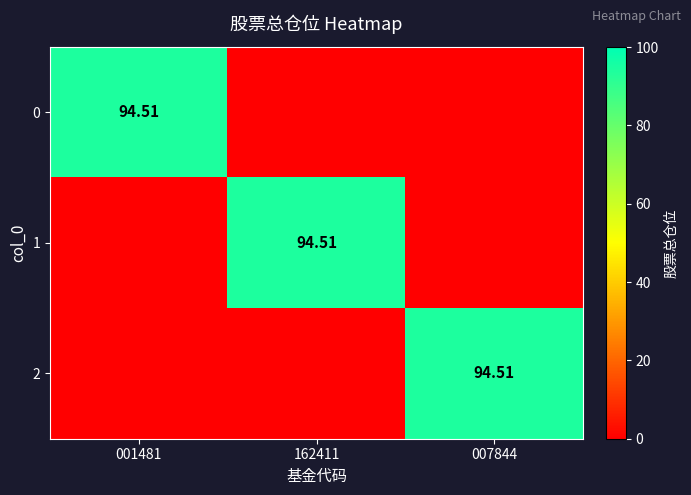

Rank the series by their maximum value, from highest to lowest.

0, 1, 2